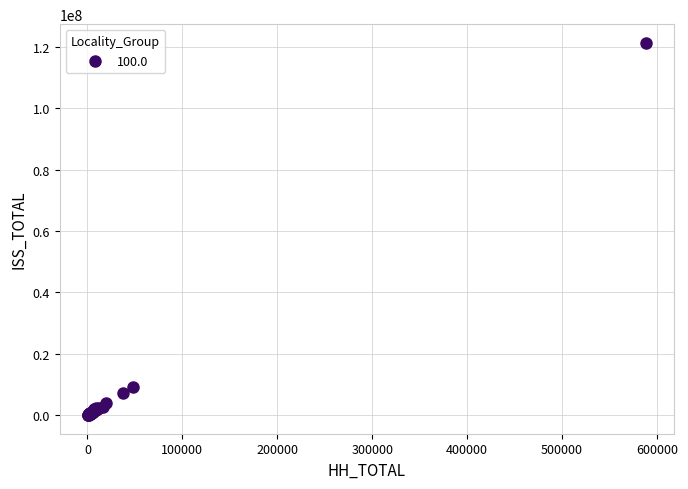

What Y value in the scatter plot is closest to 60651930?

9113853